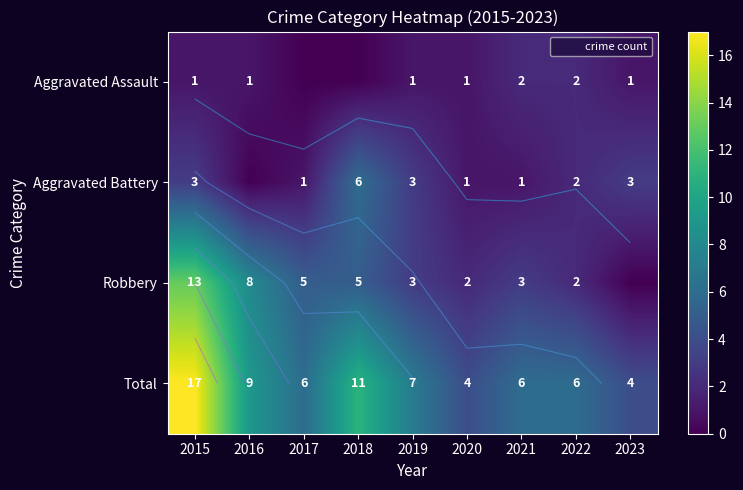

At which label does Total reach its minimum?

2020